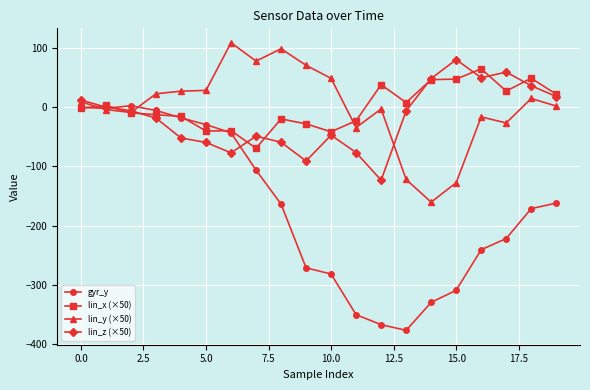

How many data points in gyr_y are above -163?

9